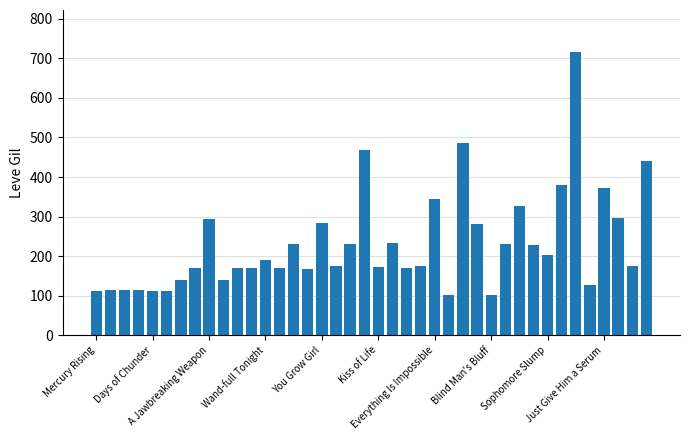

What is the value of the 1st bar from the left?

113